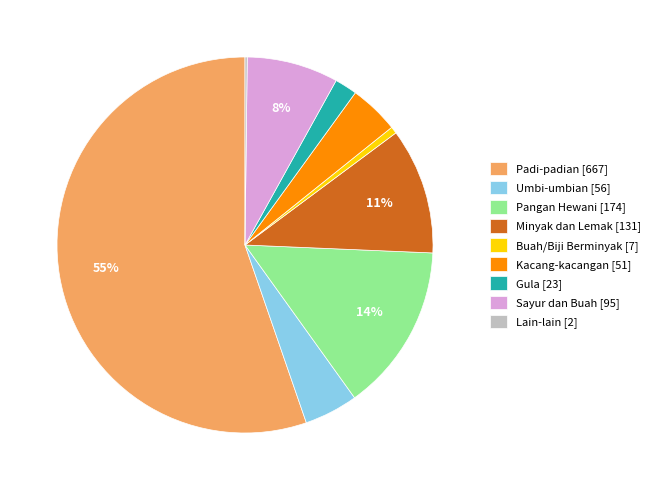

What is the ratio of the value at Minyak dan Lemak to the value at Sayur dan Buah?

1.4